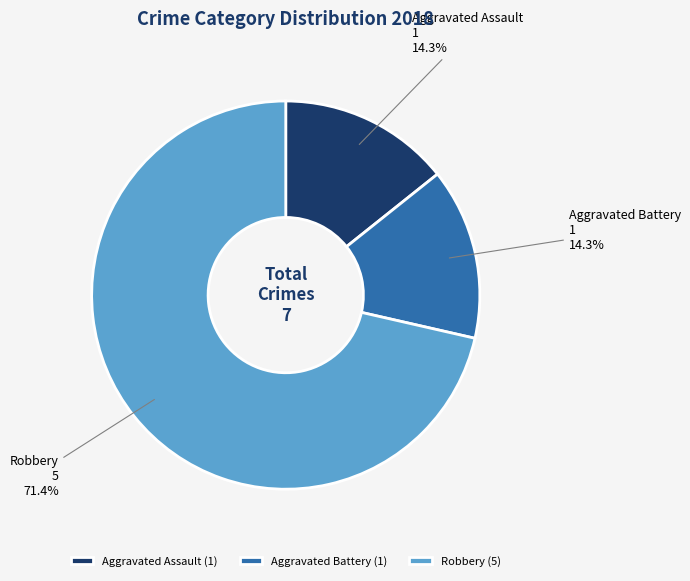

What is the ratio of the value at Aggravated Battery to the value at Aggravated Assault?

1.0